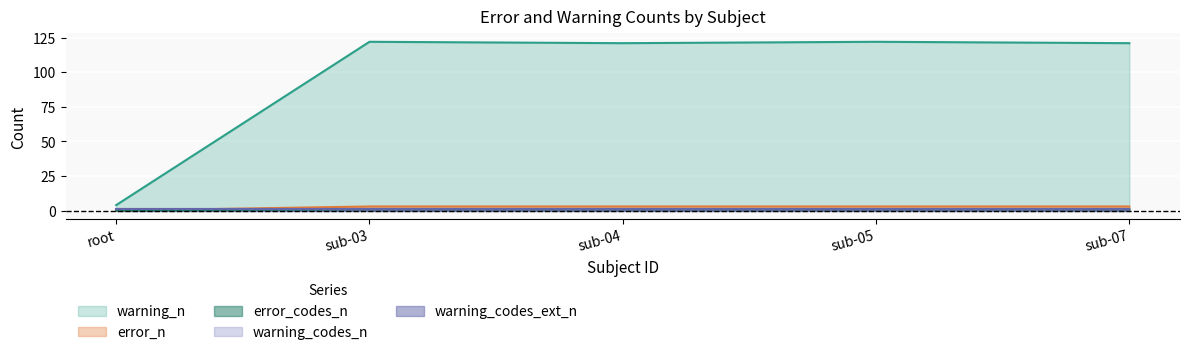

Is it true that warning_n equals 121 at sub-07?

True